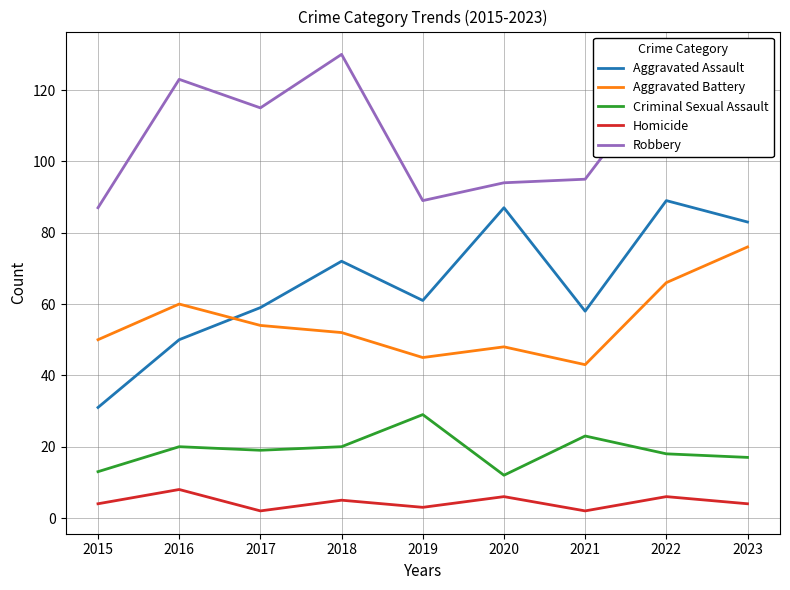

Does the chart have visible grid lines?

Yes